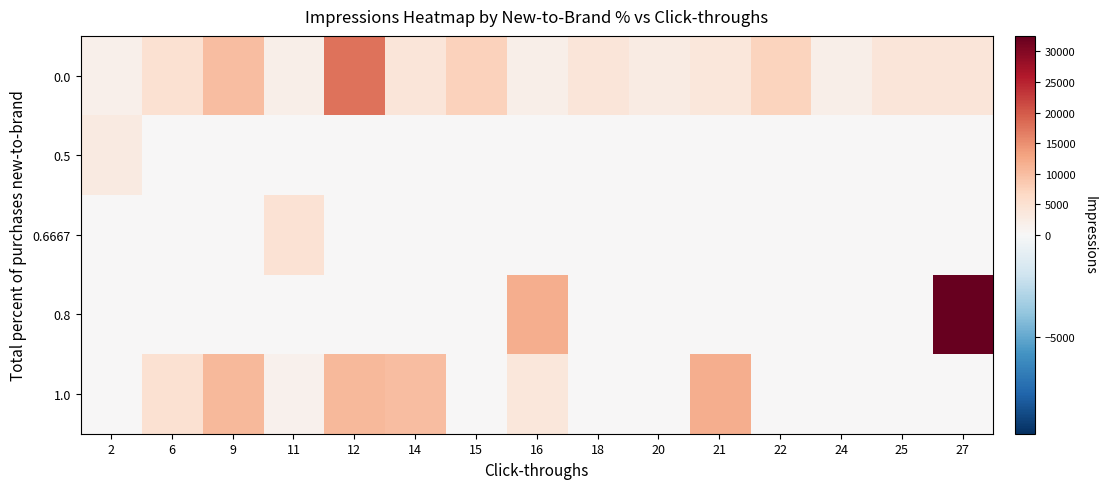

Which series changed the most between 25 and 27?

0.8